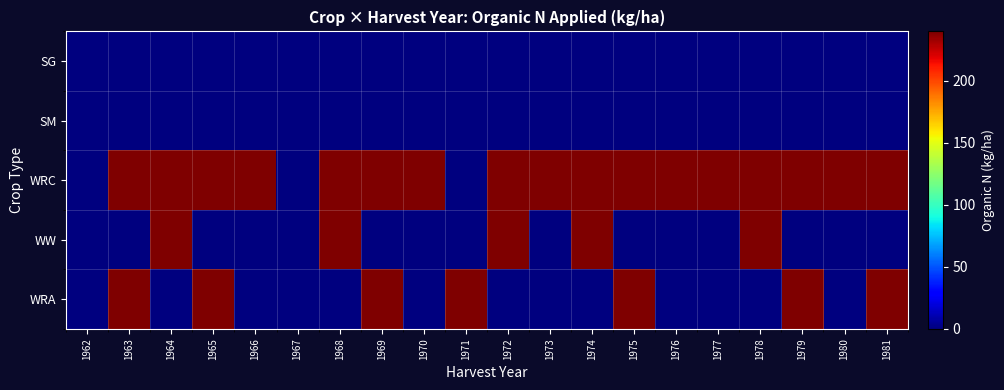

What is the spread (max minus min) of values at 1973?

240